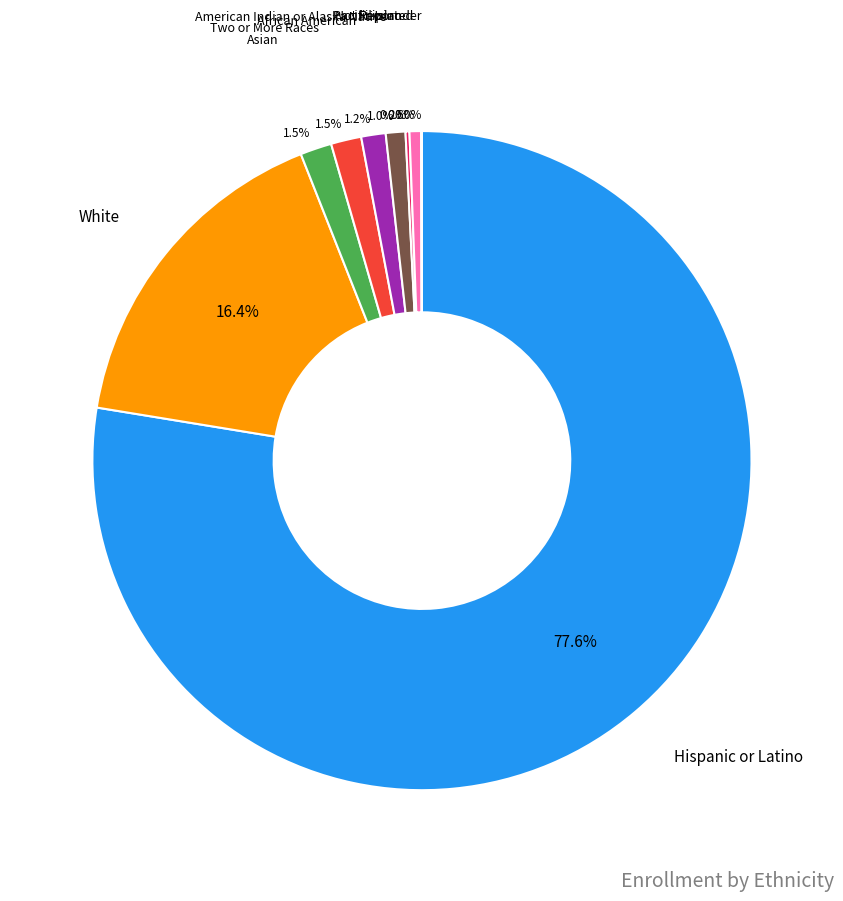

Is the sum of African American and White greater than half?

No